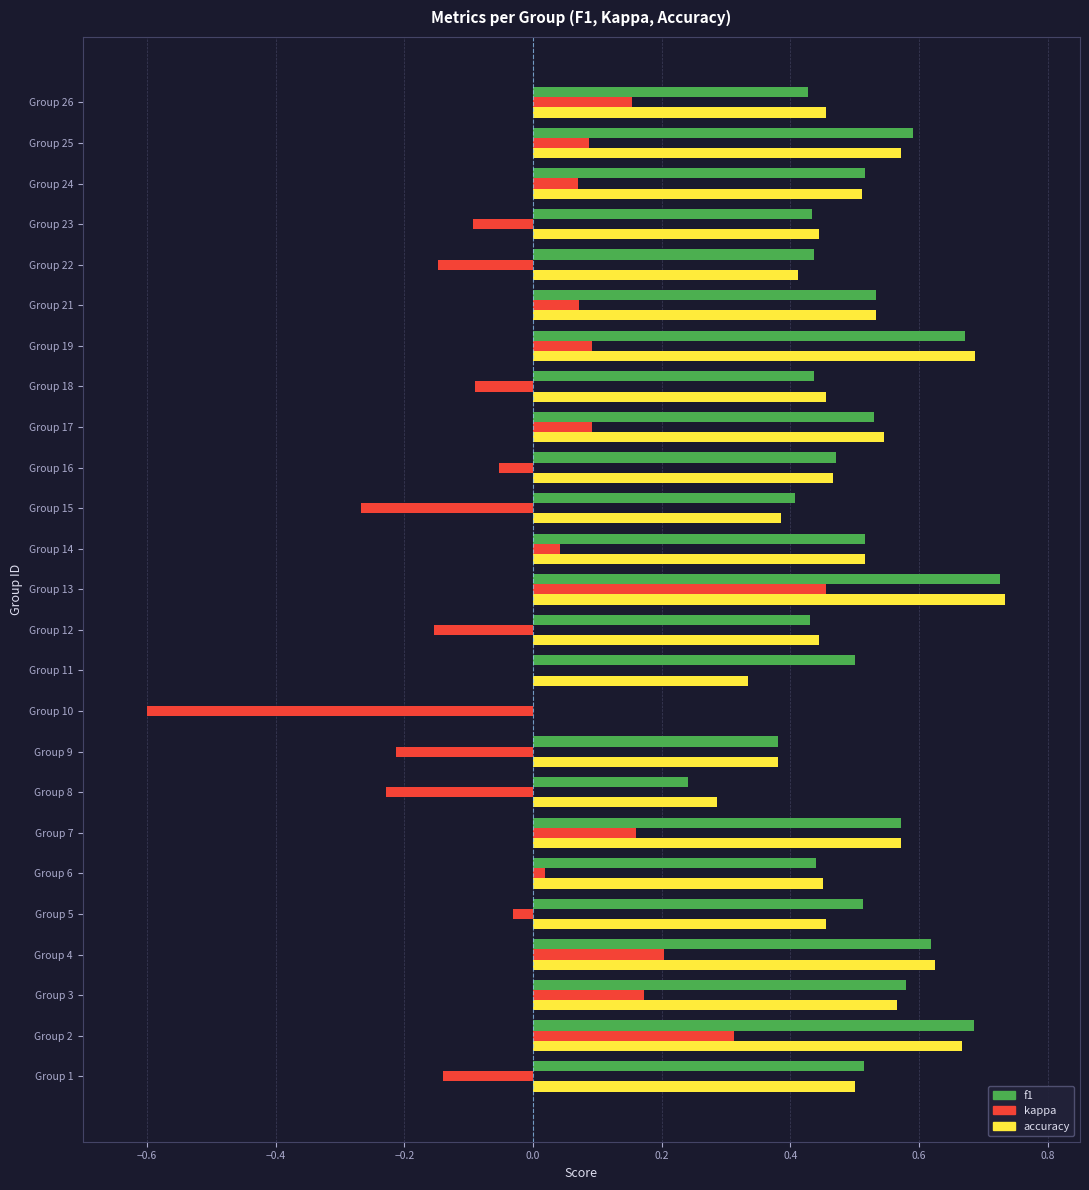

Which category has the highest value in the f1 series?

Group 13